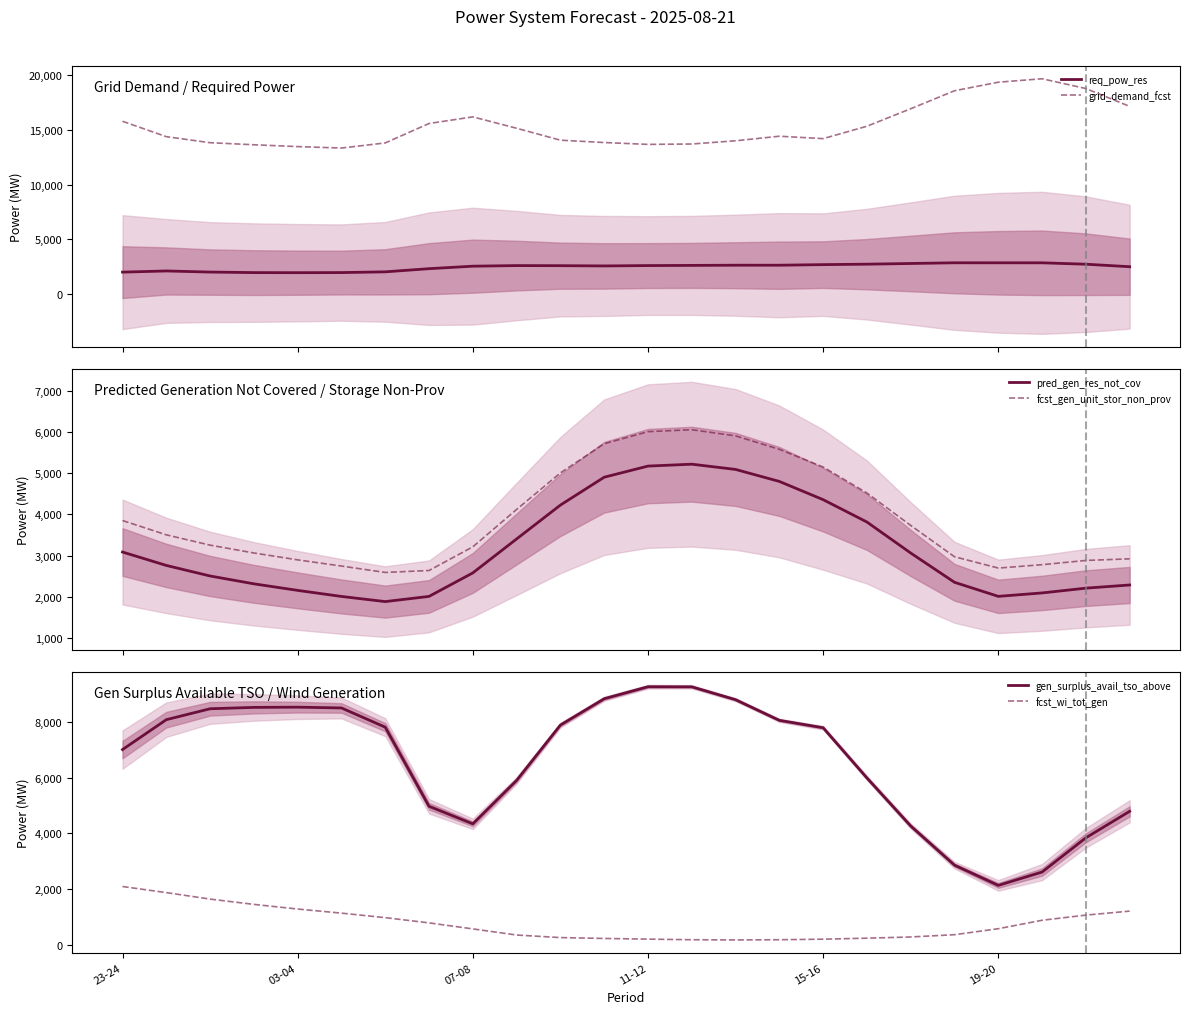

What is the approximate value of fcst_wi_tot_gen at 11, to the nearest 10?

230